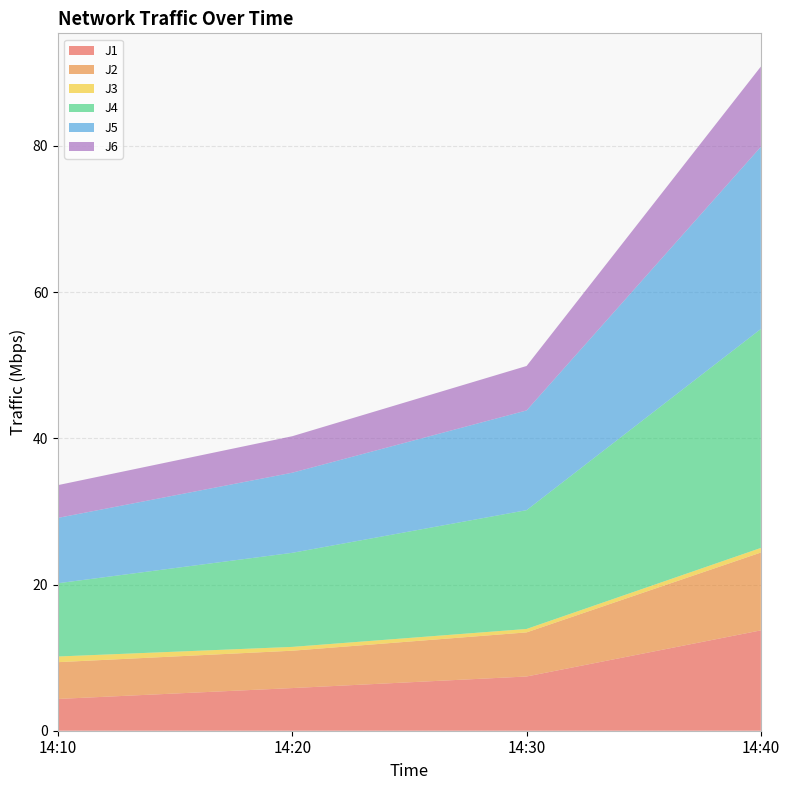

Reading left to right, list all the values displayed in this chart.

J1: 4.3	5.8	7.4	13.7
J2: 5.0	5.1	6.0	10.7
J3: 0.8	0.5	0.5	0.6
J4: 10.0	12.9	16.3	30.0
J5: 8.9	11.0	13.6	24.9
J6: 4.5	5.0	6.1	11.0